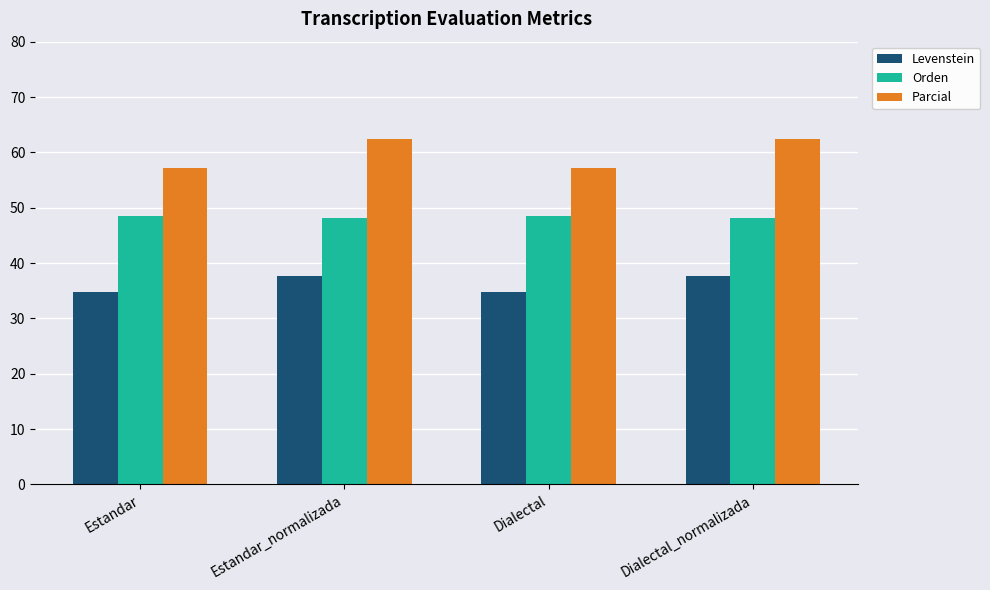

What is the total value across all series at Dialectal_normalizada?

148.2